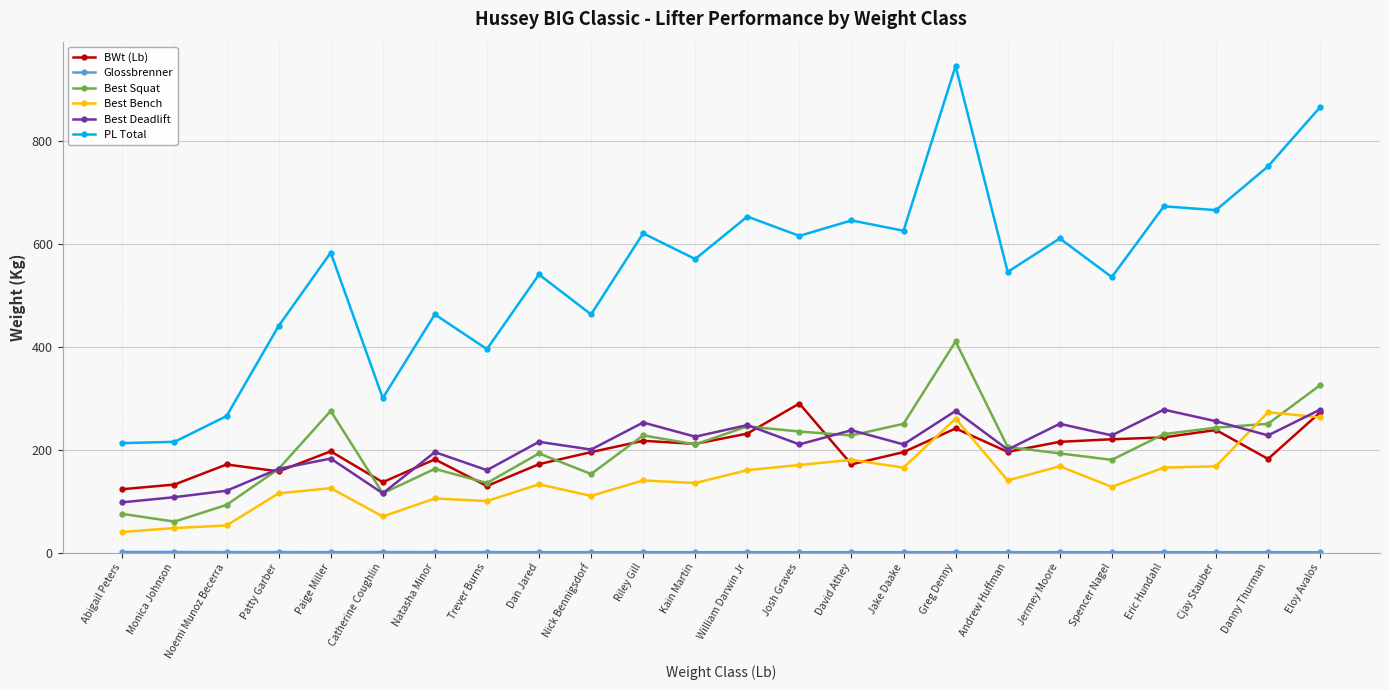

What is the greatest value displayed?

945.0